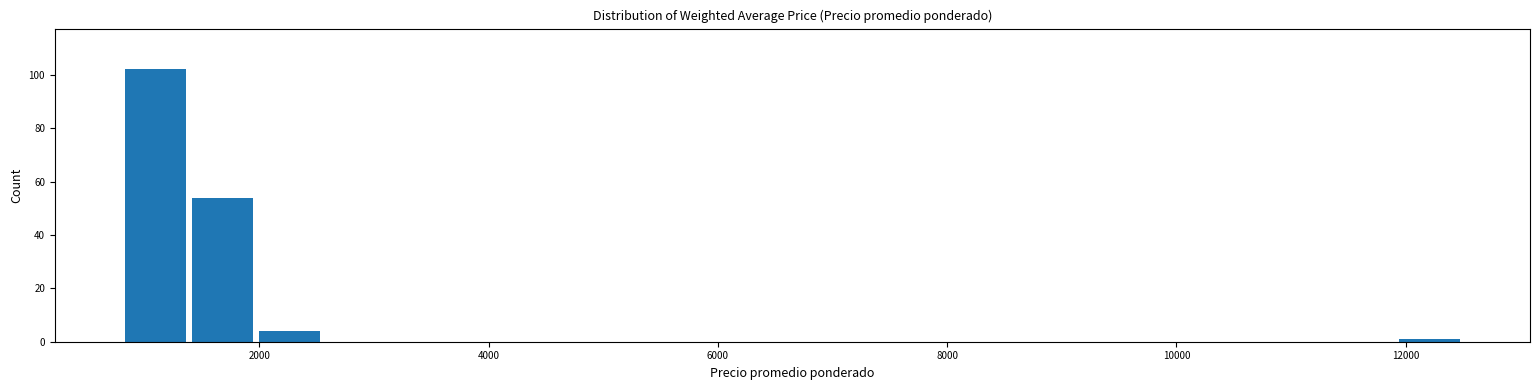

Around what value on the x-axis is the tallest bar? Give the approximate position of its centre, as read against the axis.

1000